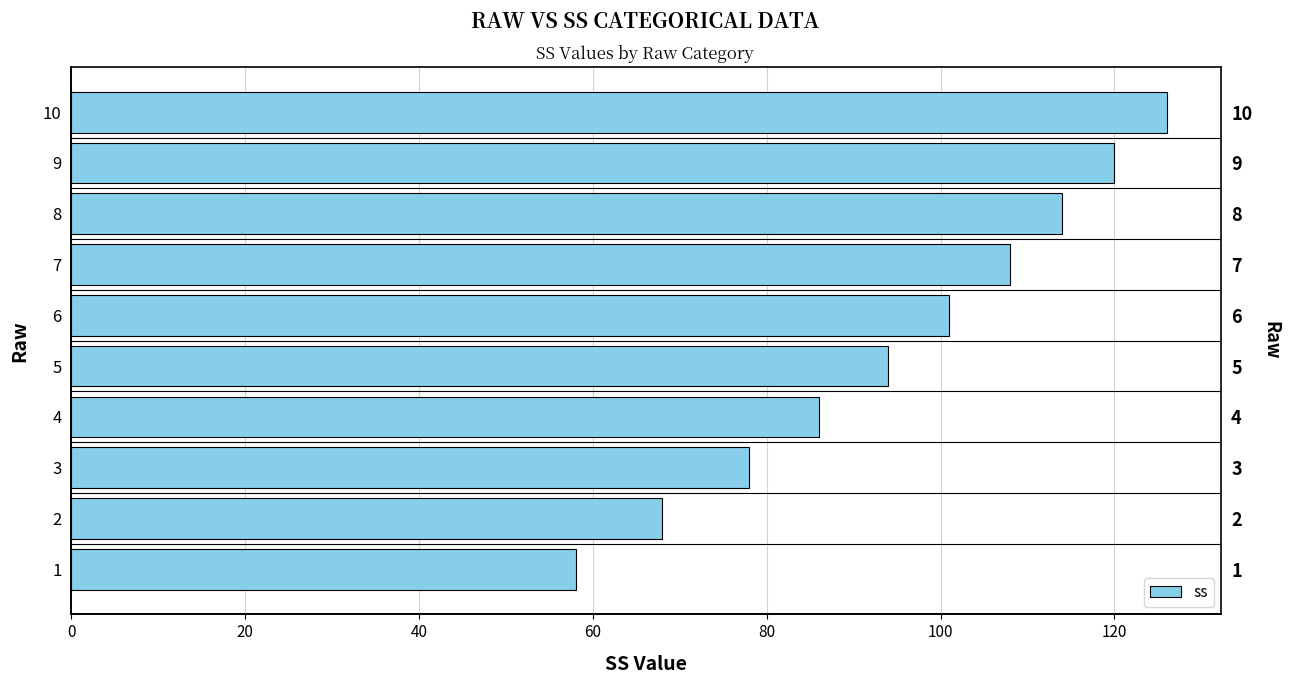

Does the chart contain stacked bars?

No